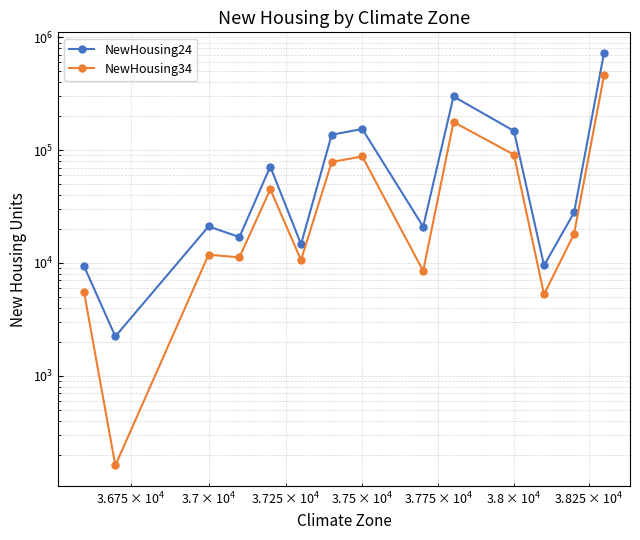

Is it true that NewHousing24 equals 14670 at $\mathdefault{10^{3}}$?

False